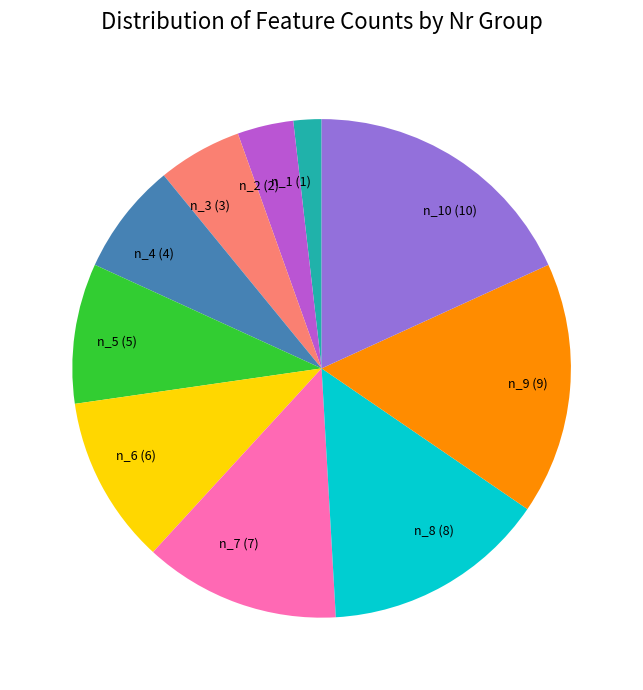

True or false: n_7 accounts for 1% of the total.

False